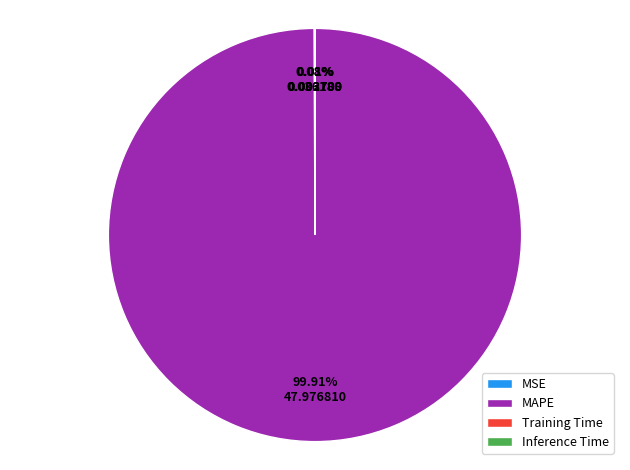

Is there a majority slice in this chart?

Yes